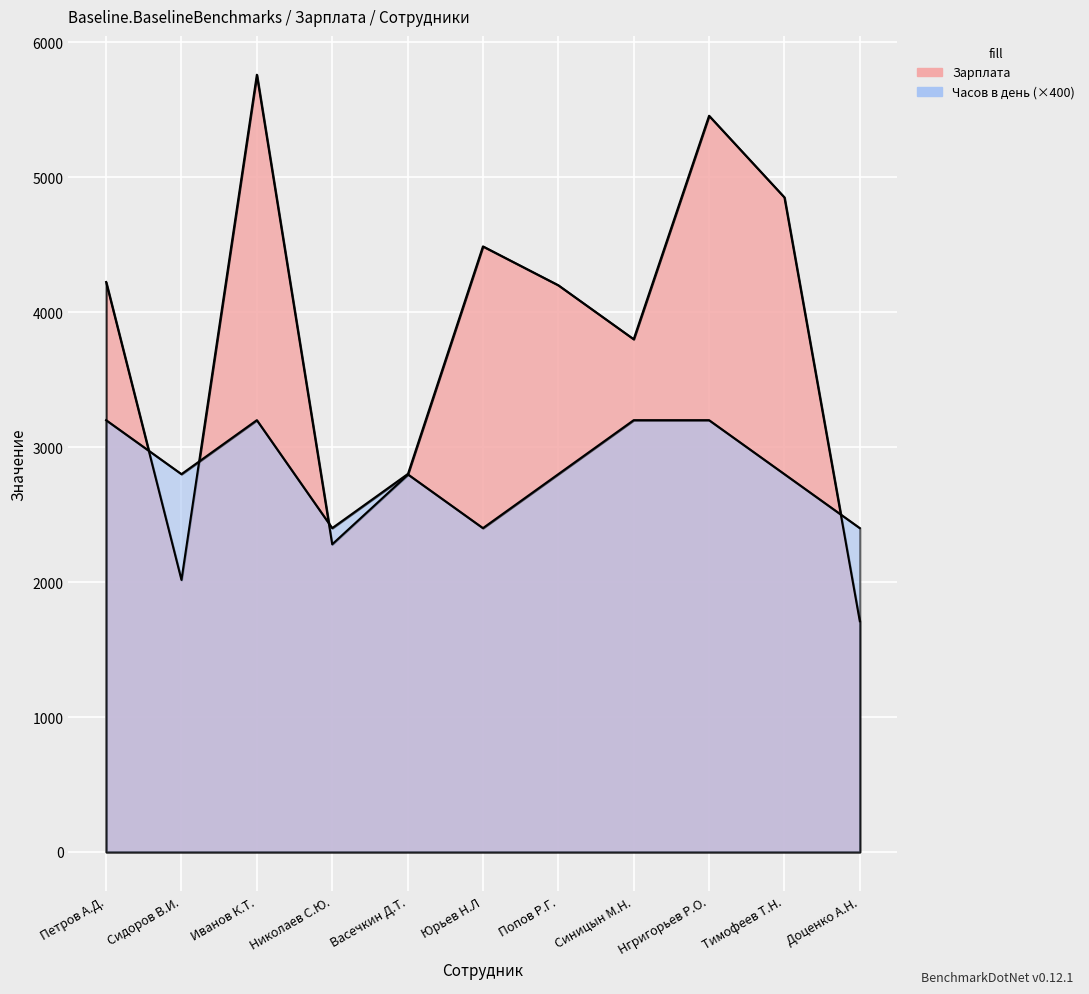

Reading left to right, list all the values displayed in this chart.

Зарплата: 4224	2016	5760	2280	2793	4488	4200	3800	5456	4851	1710
Часов в день: 3200	2800	3200	2400	2800	2400	2800	3200	3200	2800	2400